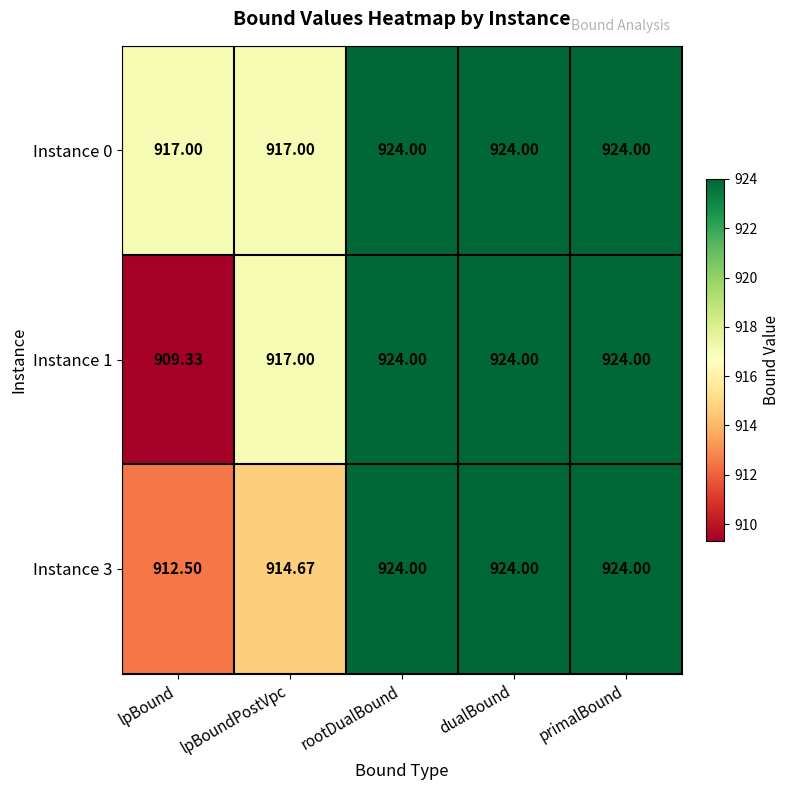

At which label is Instance 3 closest to 918?

lpBoundPostVpc